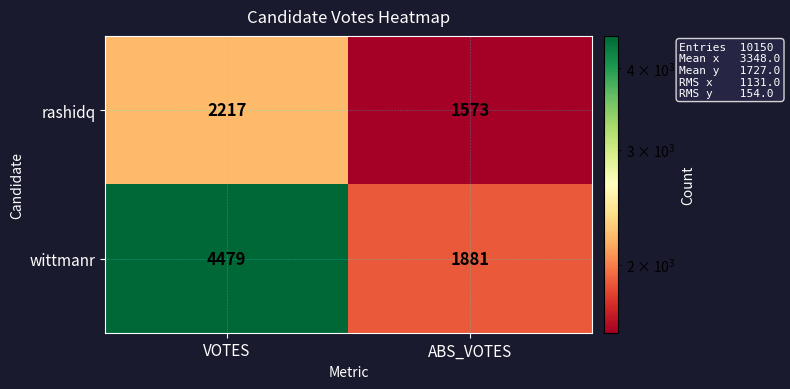

Reading left to right, what are all the values shown in this chart?

rashidq: VOTES=2217	ABS_VOTES=1573
wittmanr: VOTES=4479	ABS_VOTES=1881